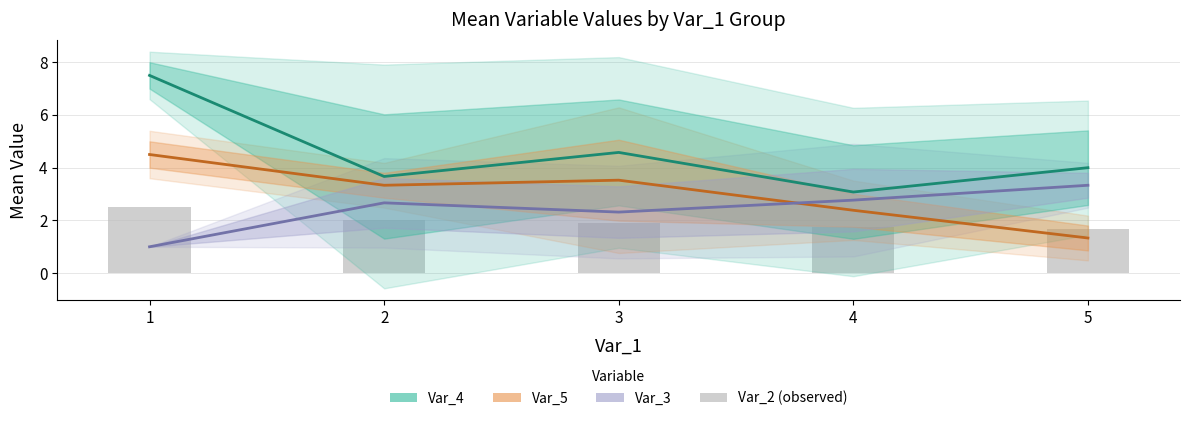

List the labels in order of Var_3 mean value, smallest first.

1, 3, 2, 4, 5